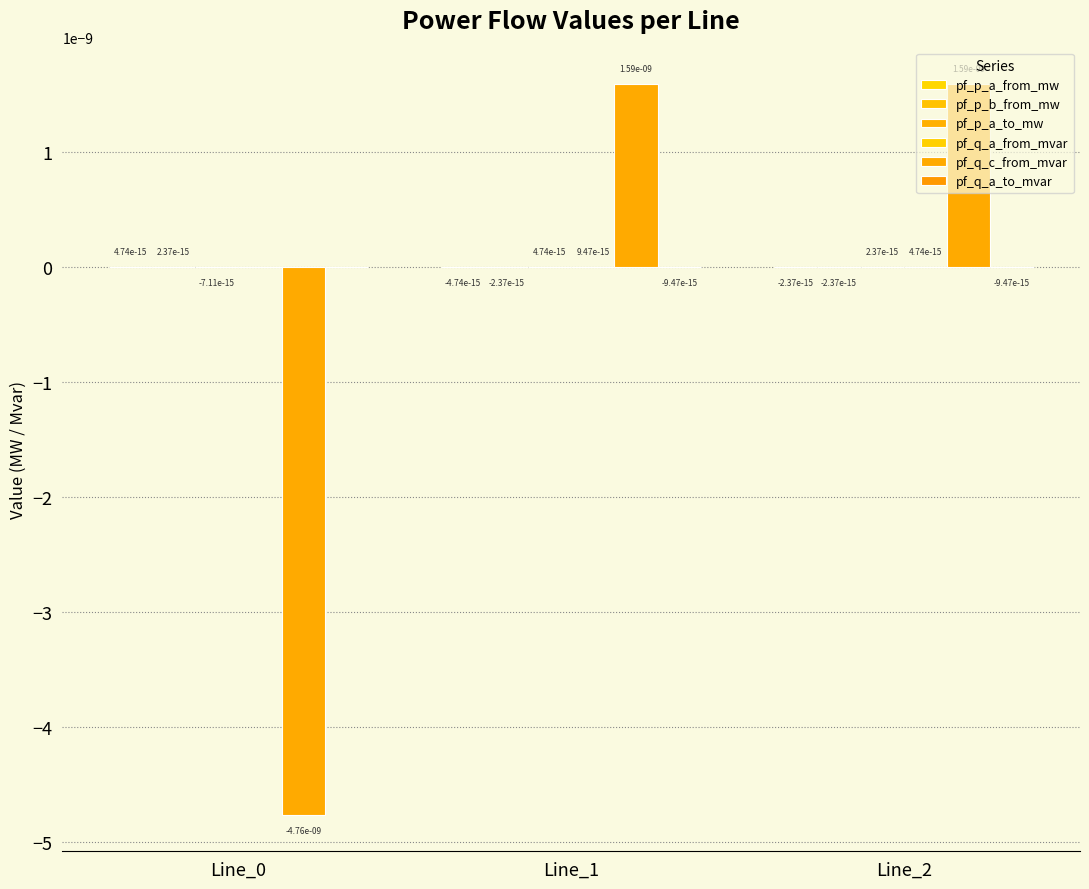

How many groups of bars are there?

3